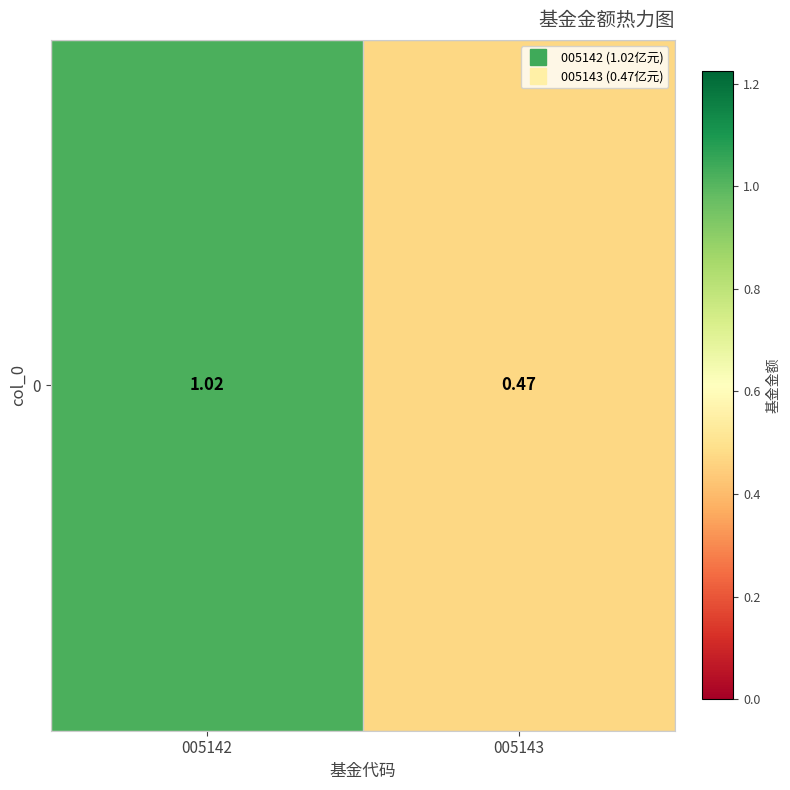

List the labels in order of value, largest first.

005142, 005143